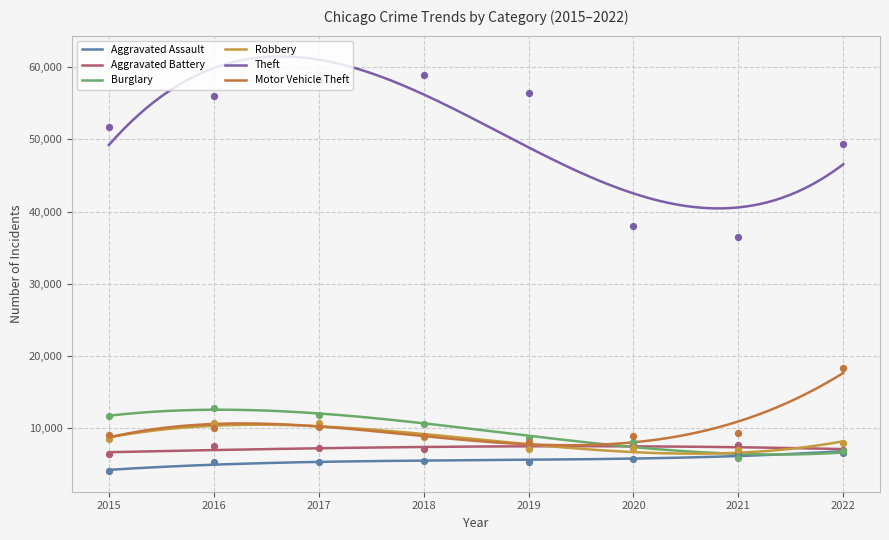

At how many categories does at least one series exceed 14648?

8